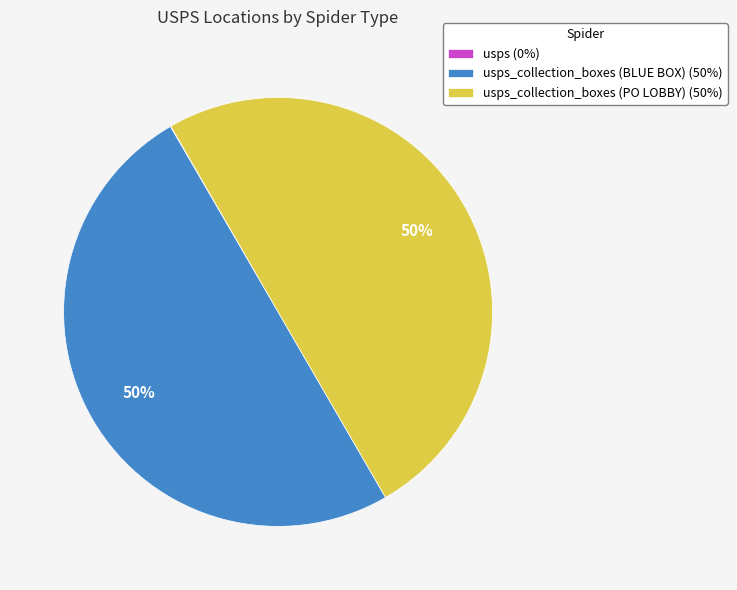

The usps_collection_boxes (PO LOBBY) (50%) slice represents 58% of the pie. True or false?

False